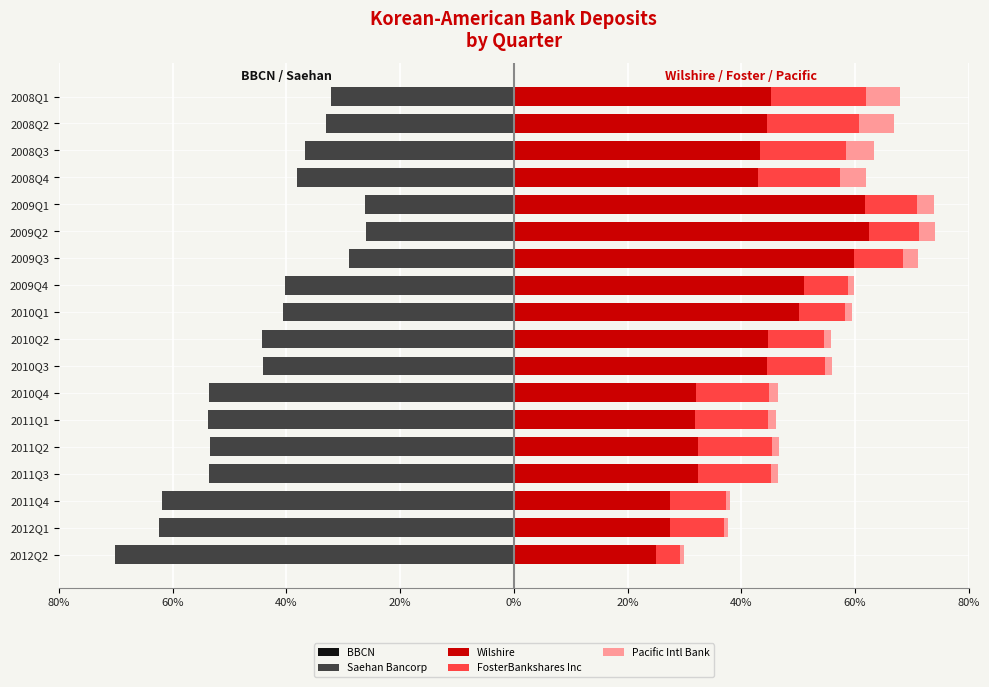

Count the number of categories in the chart.

18